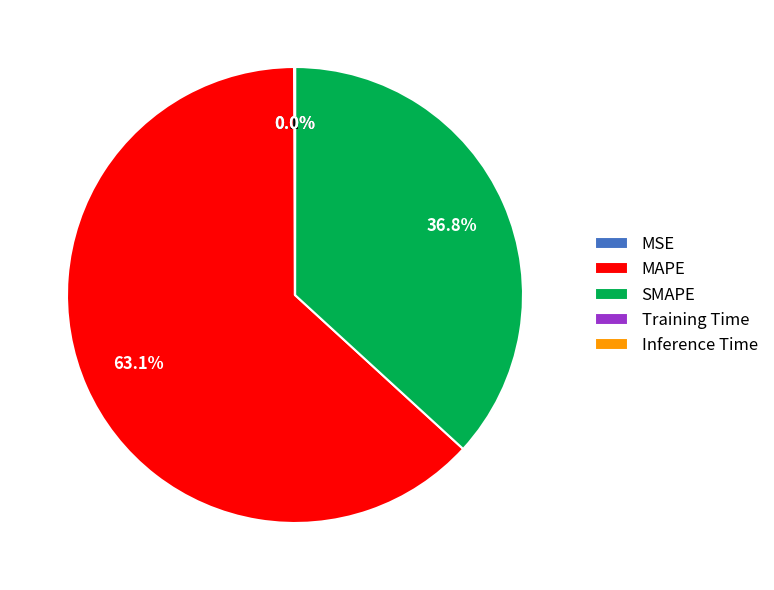

Is there any slice that represents more than half of the pie?

Yes